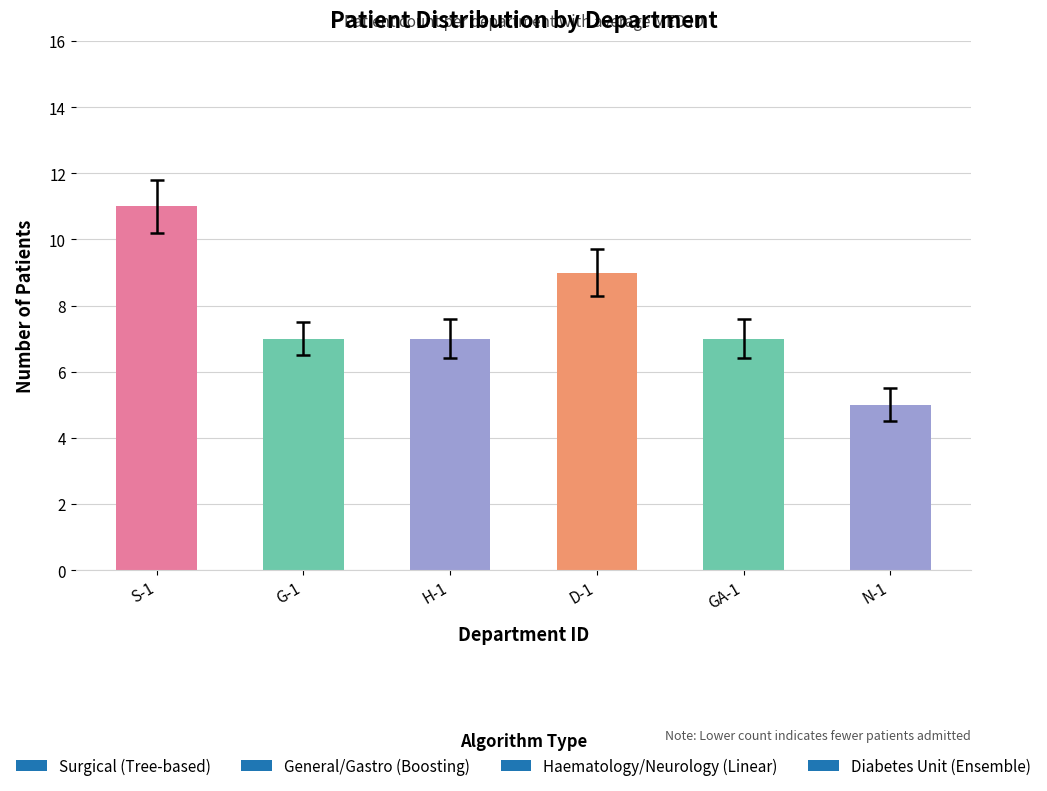

What is the average value?

8